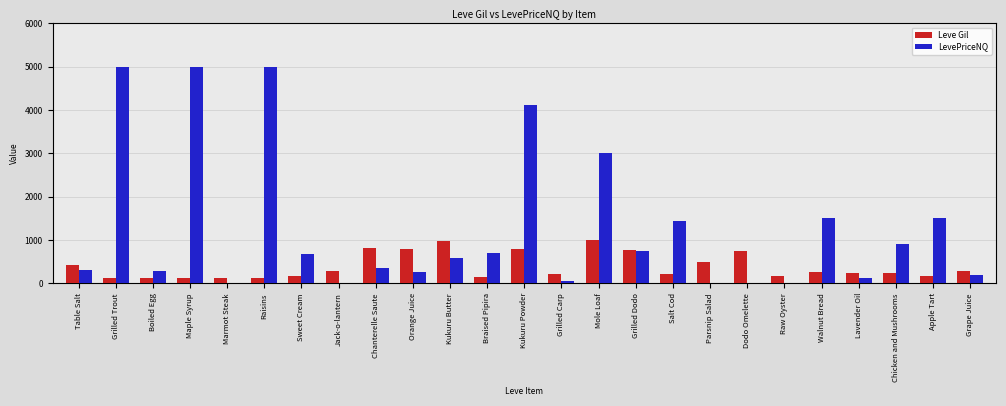

Which series has the largest total across all categories?

LevePriceNQ